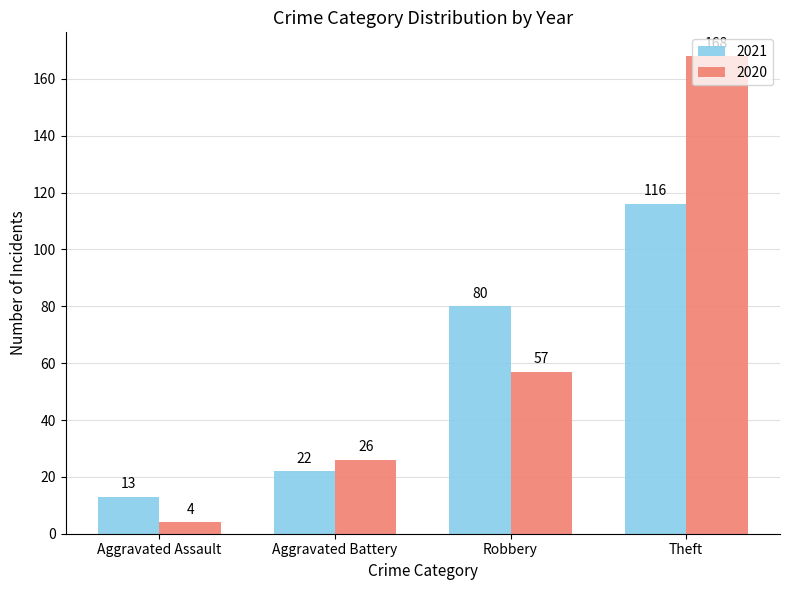

What position from the right is Robbery?

2